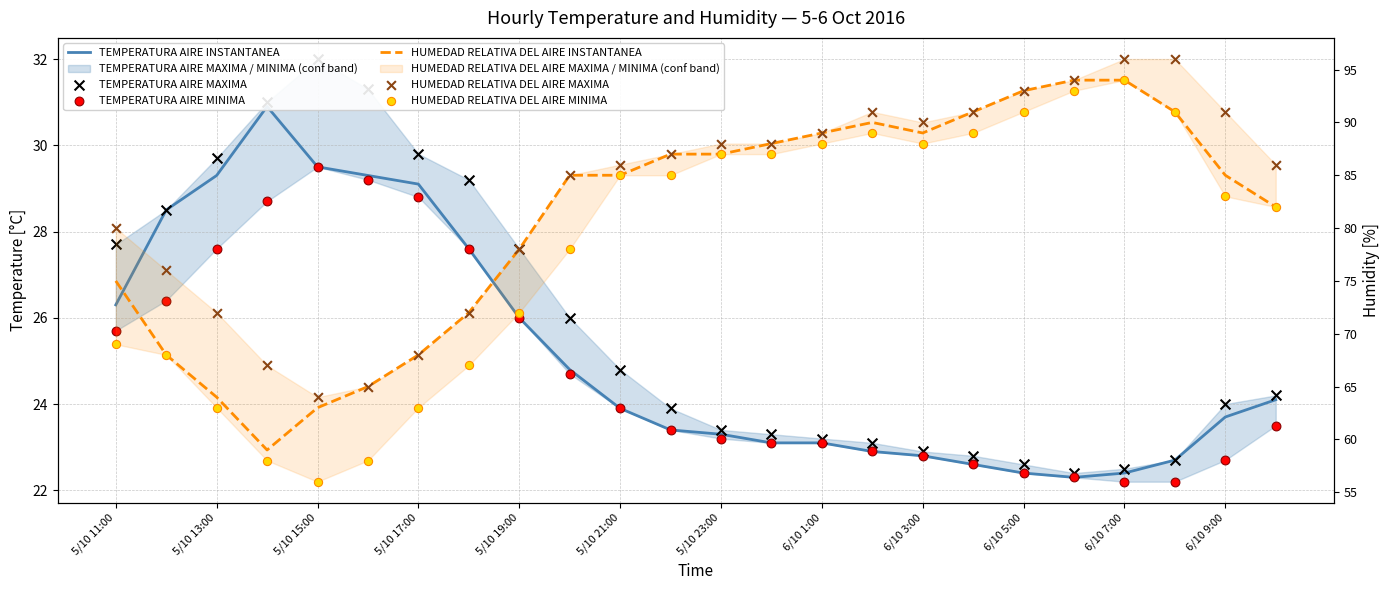

At how many categories does at least one series exceed 30?

24